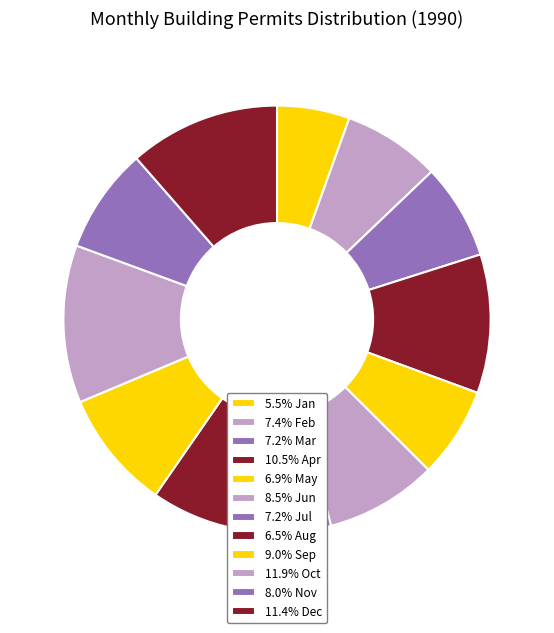

How many slices are in this pie chart?

12